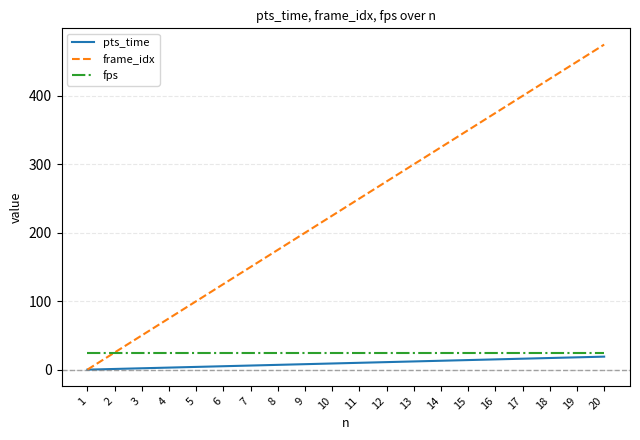

What is the spread (max minus min) of values at 19?

432